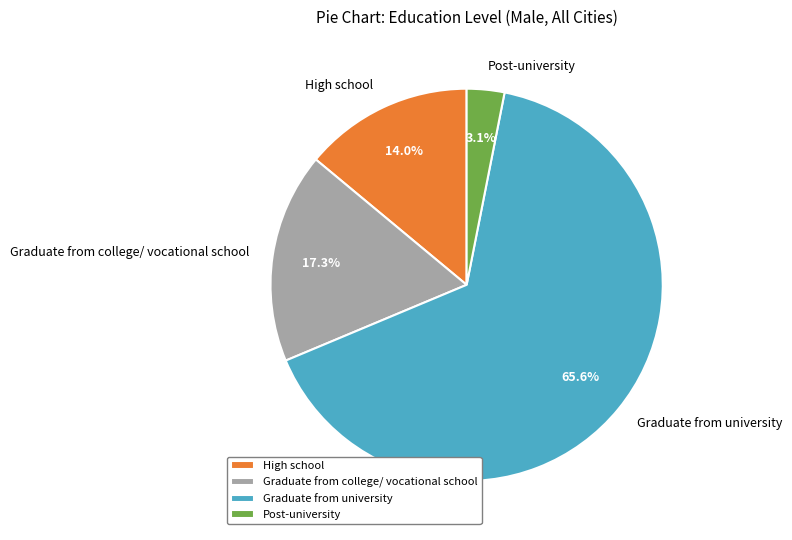

What percentage do High school and Post-university together represent?

17.1%